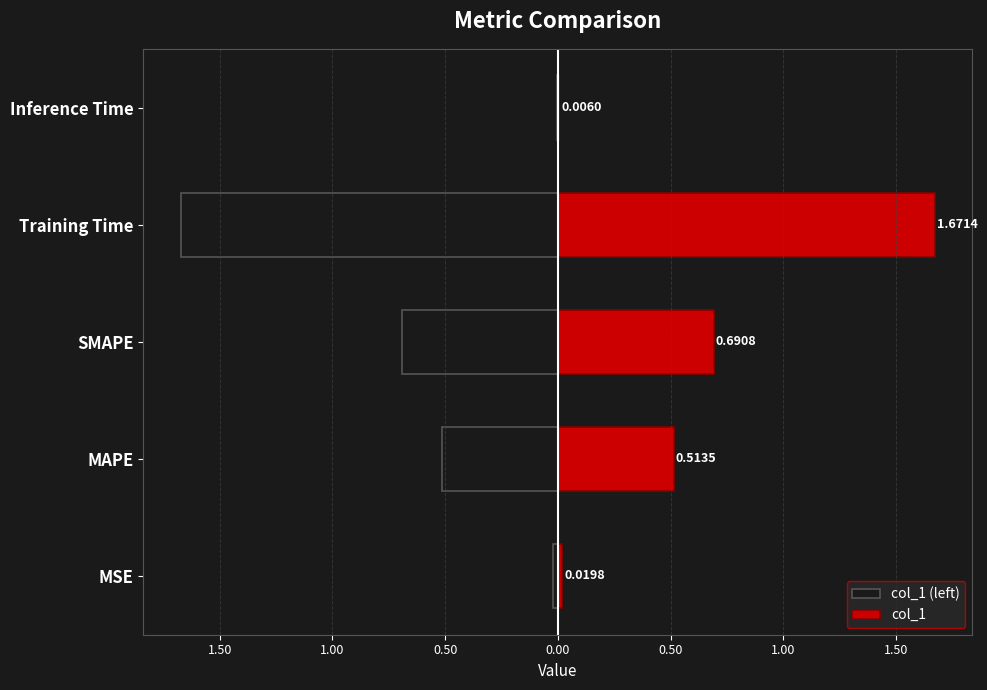

Is it true that col_1 equals 0.0 at Inference Time?

True